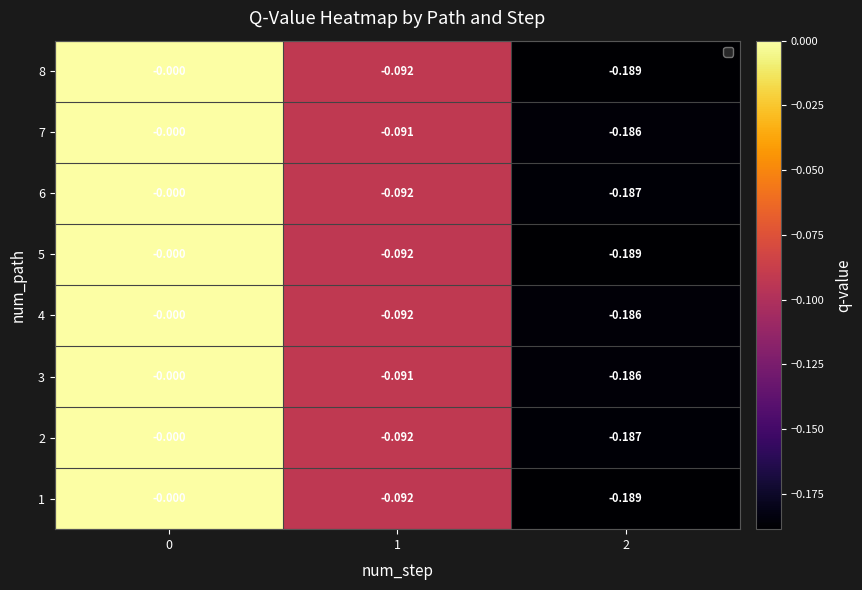

Reading left to right, extract all data points from this chart.

1: 0=-0.0	1=-0.1	2=-0.2
2: 0=-0.0	1=-0.1	2=-0.2
3: 0=-0.0	1=-0.1	2=-0.2
4: 0=-0.0	1=-0.1	2=-0.2
5: 0=-0.0	1=-0.1	2=-0.2
6: 0=-0.0	1=-0.1	2=-0.2
7: 0=-0.0	1=-0.1	2=-0.2
8: 0=-0.0	1=-0.1	2=-0.2